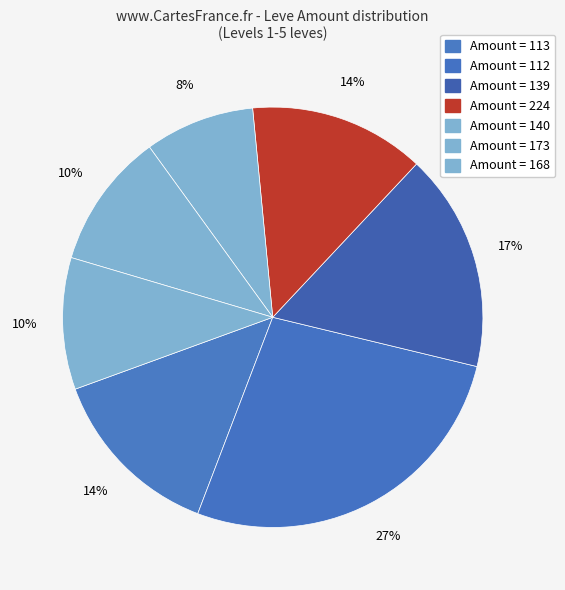

Is there any slice that represents more than half of the pie?

No